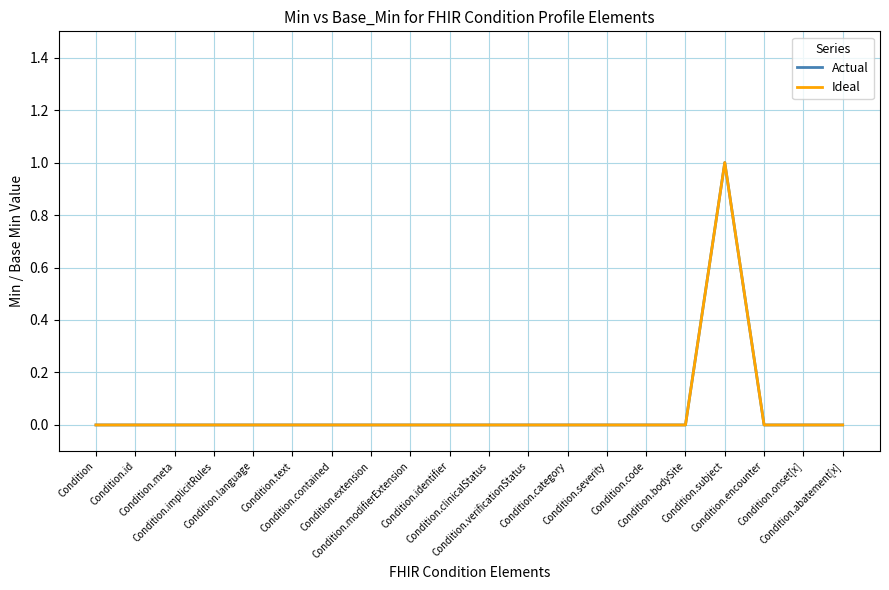

The value of Ideal at Condition.category is 1. True or false?

False